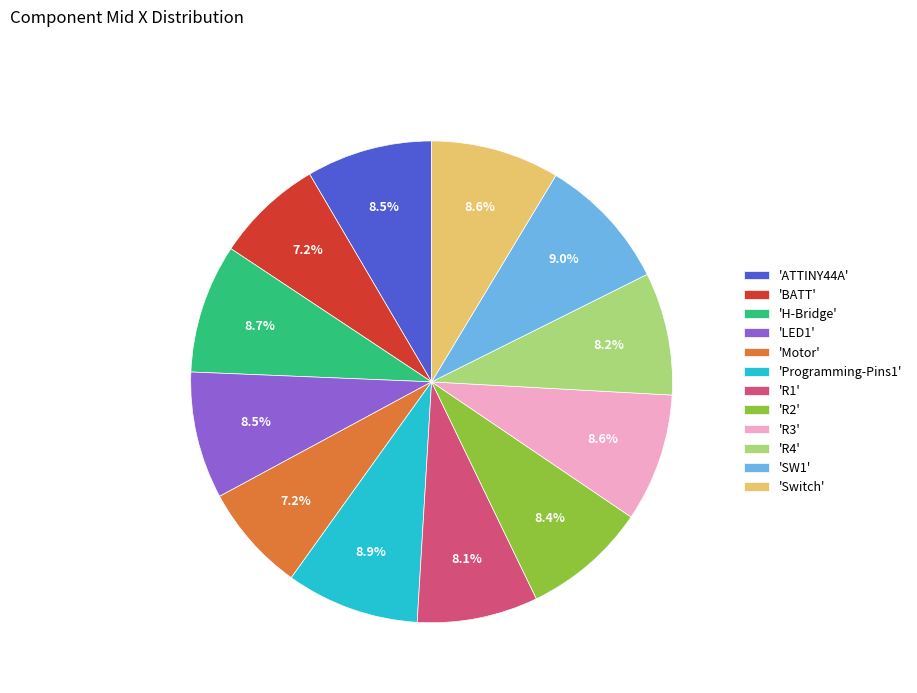

Does any single category account for the majority?

No